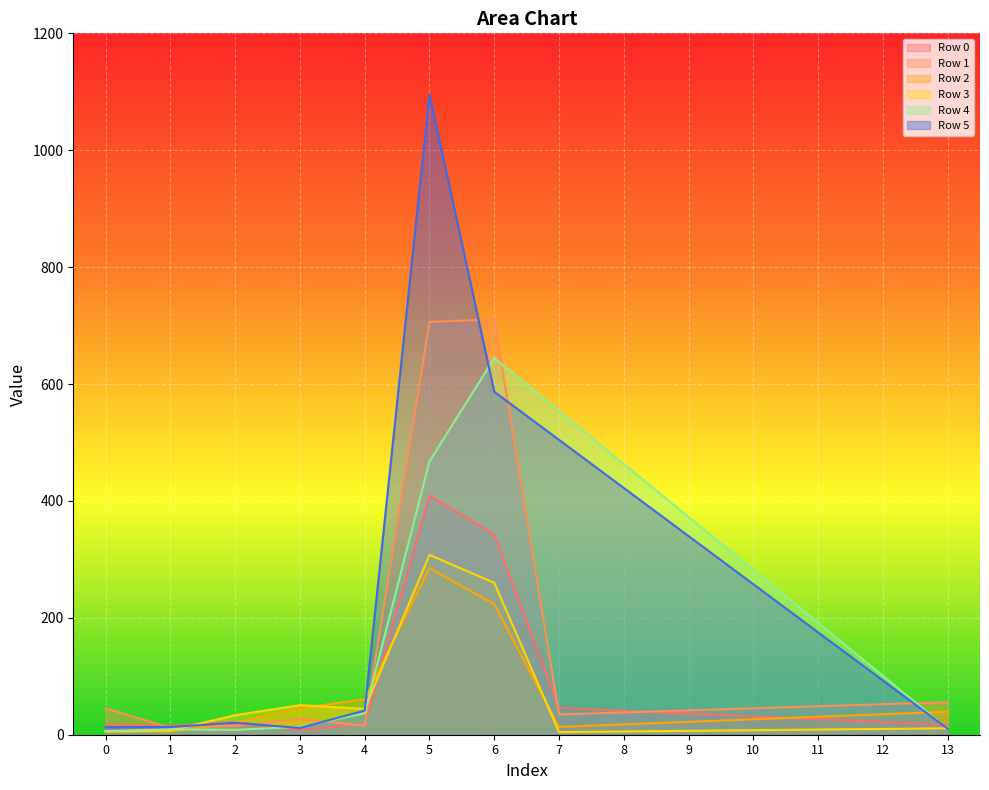

At 0, list the series in order from smallest to largest.

Row 3, Row 2, Row 4, Row 5, Row 0, Row 1